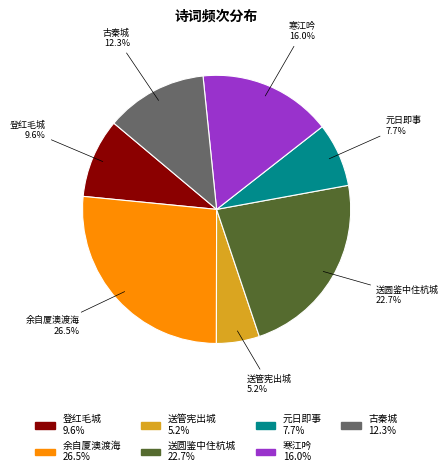

Rank the categories by value from highest to lowest.

余自厦澳渡海, 送圆鉴中住杭城, 寒江吟, 古秦城, 登红毛城, 元日即事, 送管宪出城